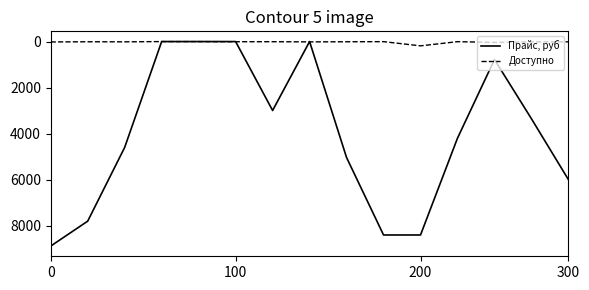

List the series in order of their peak value, lowest first.

Доступно, Прайс, руб